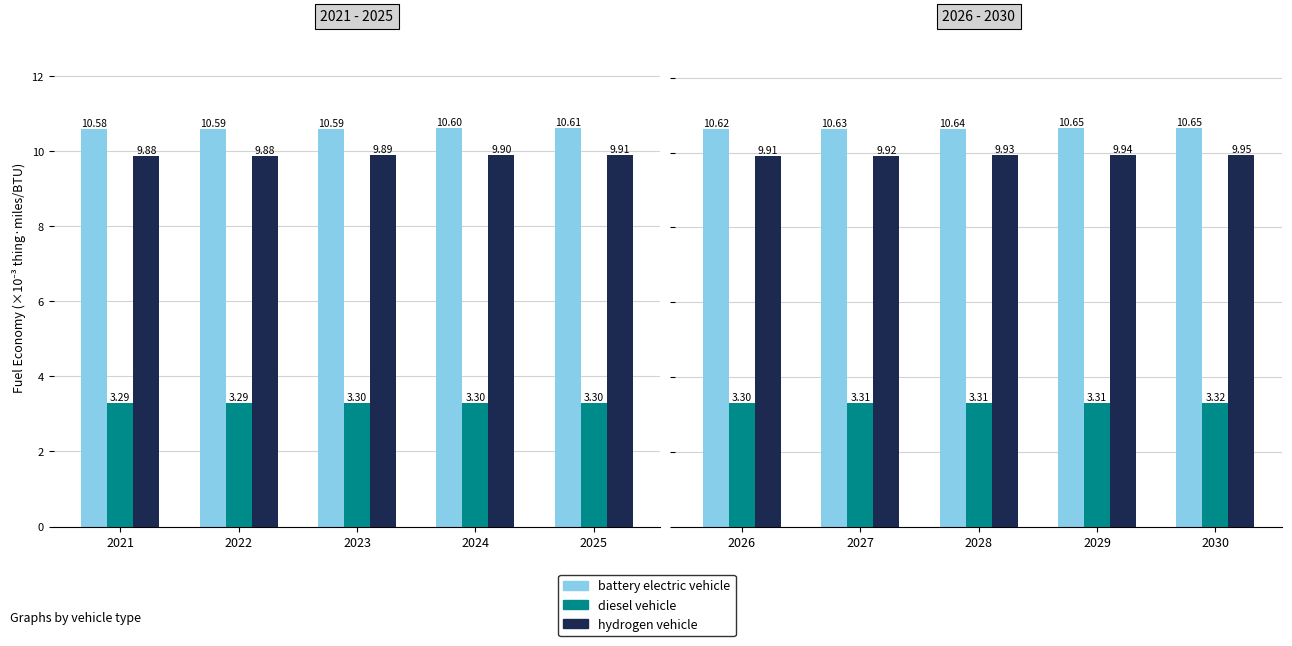

What is the spread (max minus min) of values at 2030?

7.3